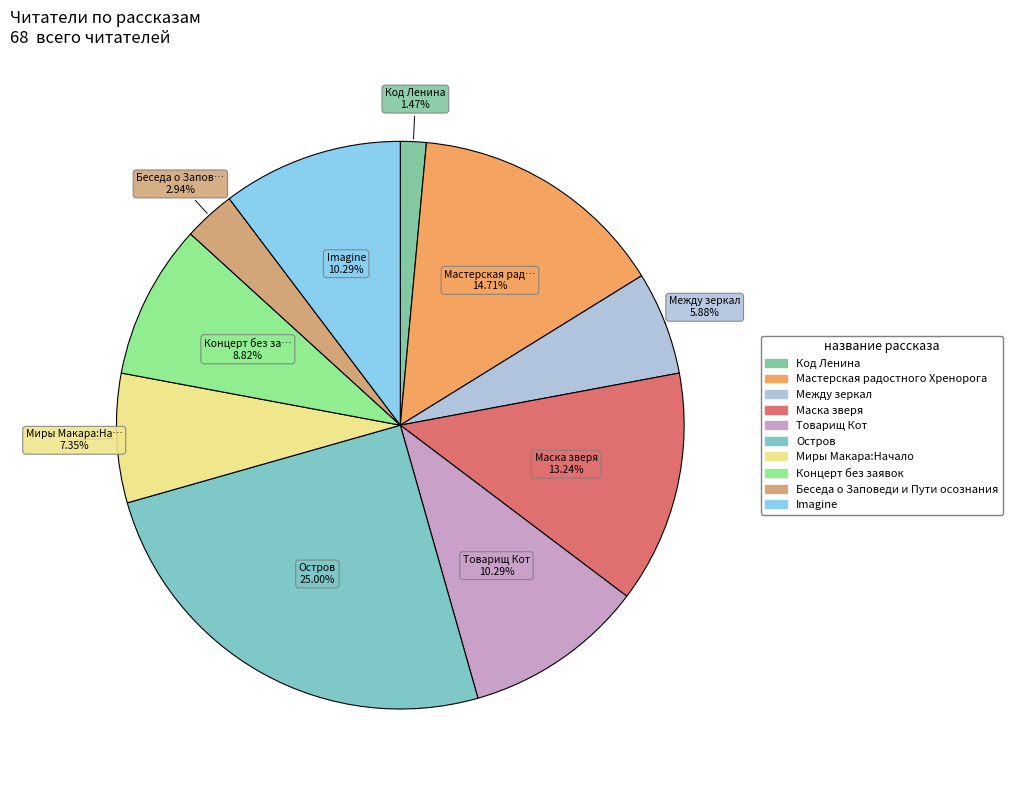

Approximately how many times larger is the value at Миры Макара:Начало compared to Маска зверя?

0.6